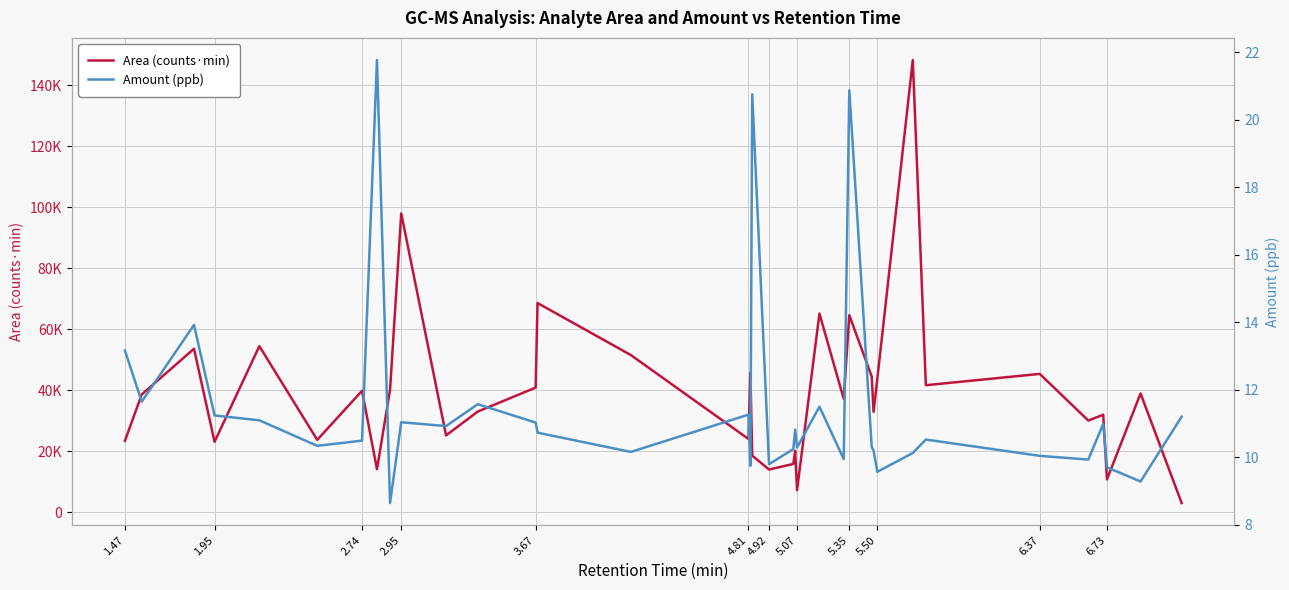

True or false: Area (counts·min) and Amount (ppb) intersect in this chart.

False